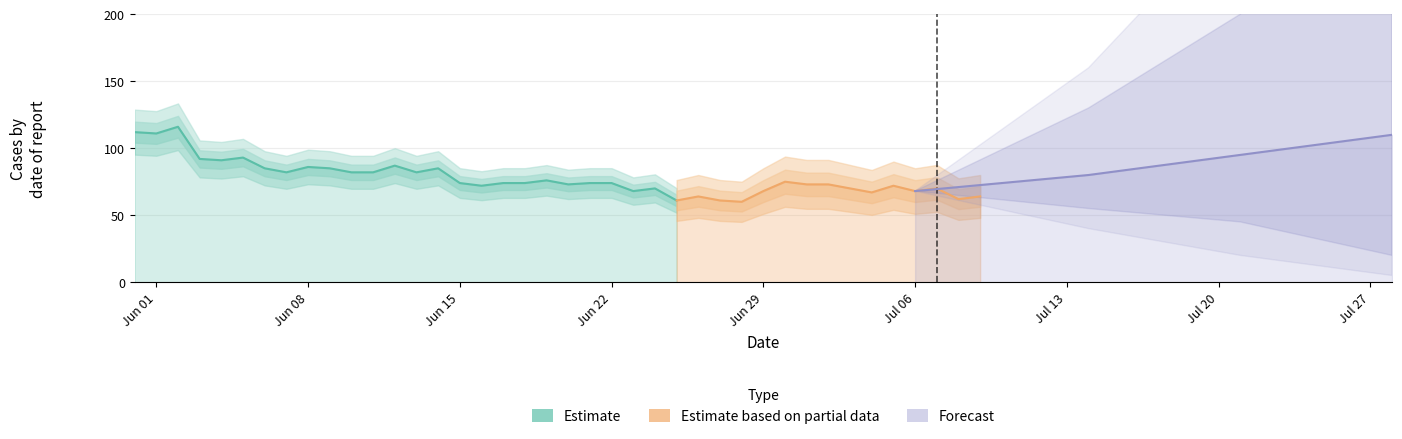

What is the minimum value for Estimate?

61